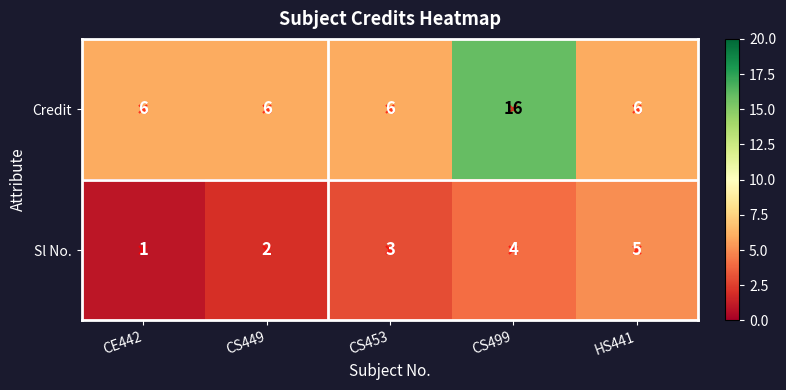

Is it true that Credit equals 6 at CS449?

True